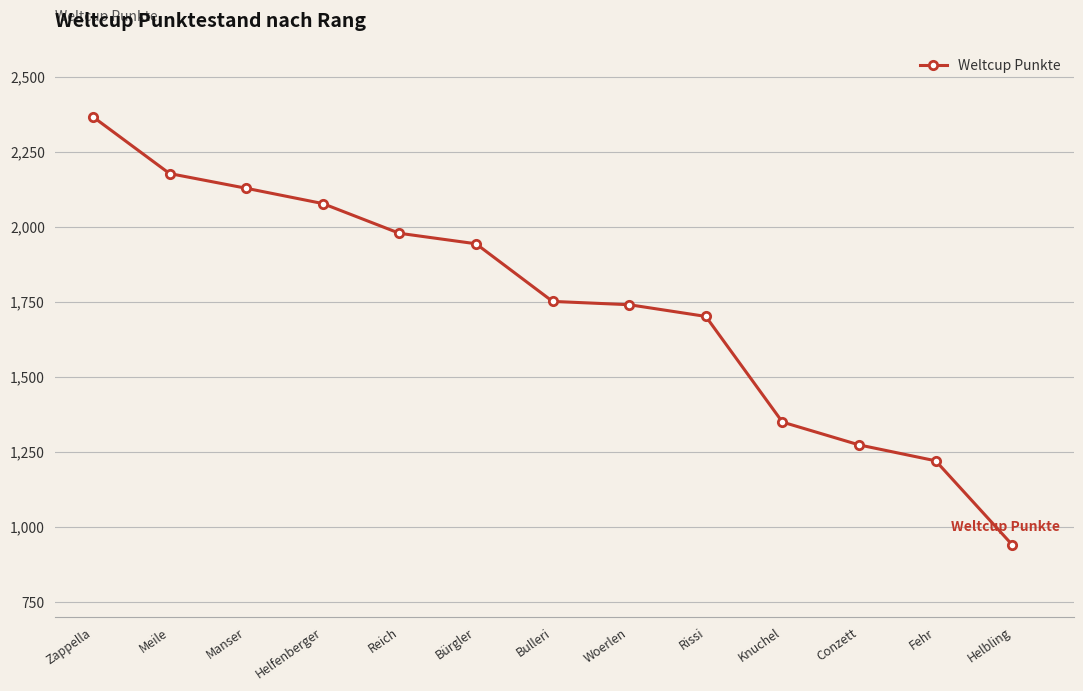

Reading left to right, list all the values displayed in this chart.

2366	2177	2128	2077	1978	1943	1751	1740	1701	1349	1273	1220	940